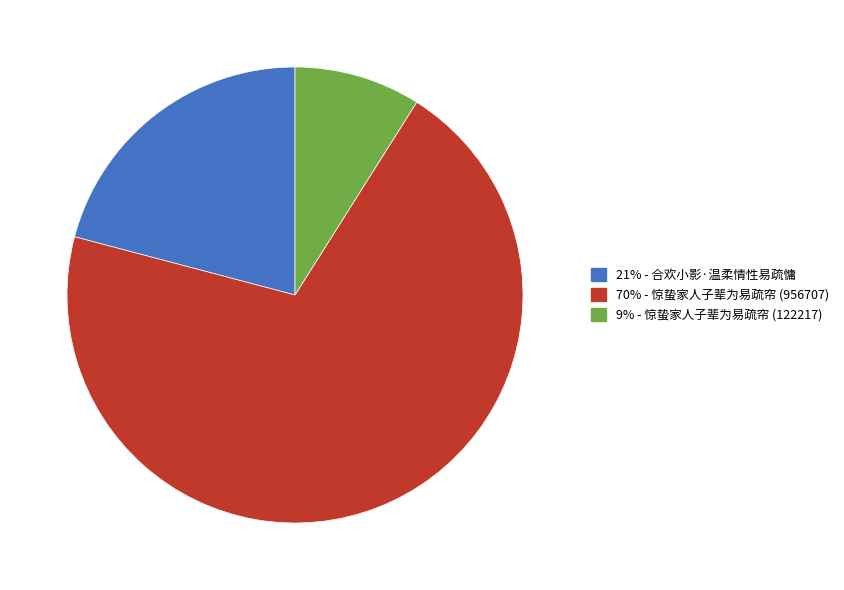

Count the number of slices in the pie.

3